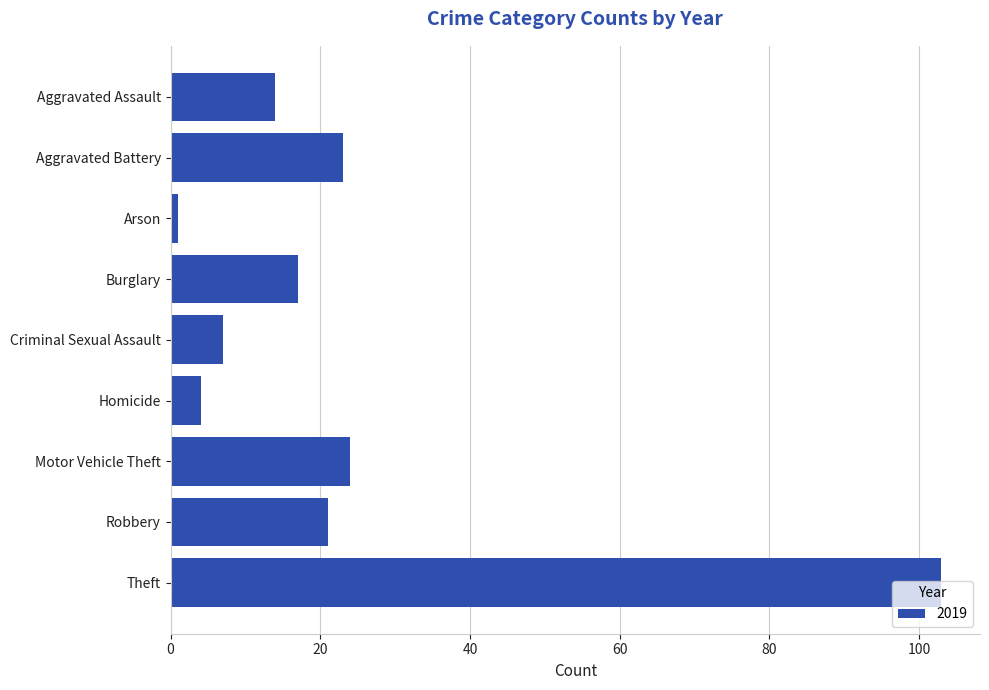

The chart shows a value of 4 at Homicide. True or false?

True